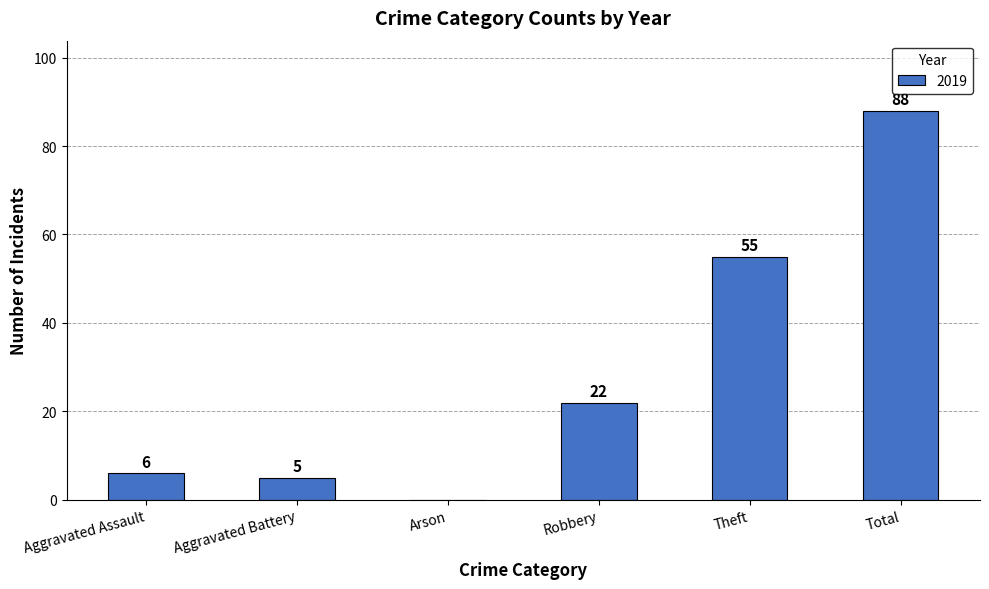

What is the greatest value displayed?

88